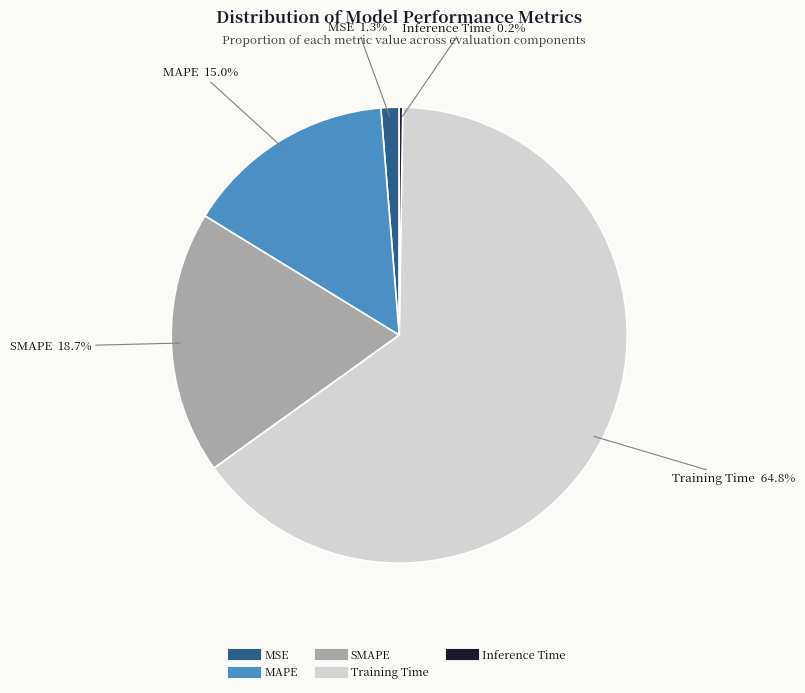

Which has a higher value, Training Time or MSE?

Training Time